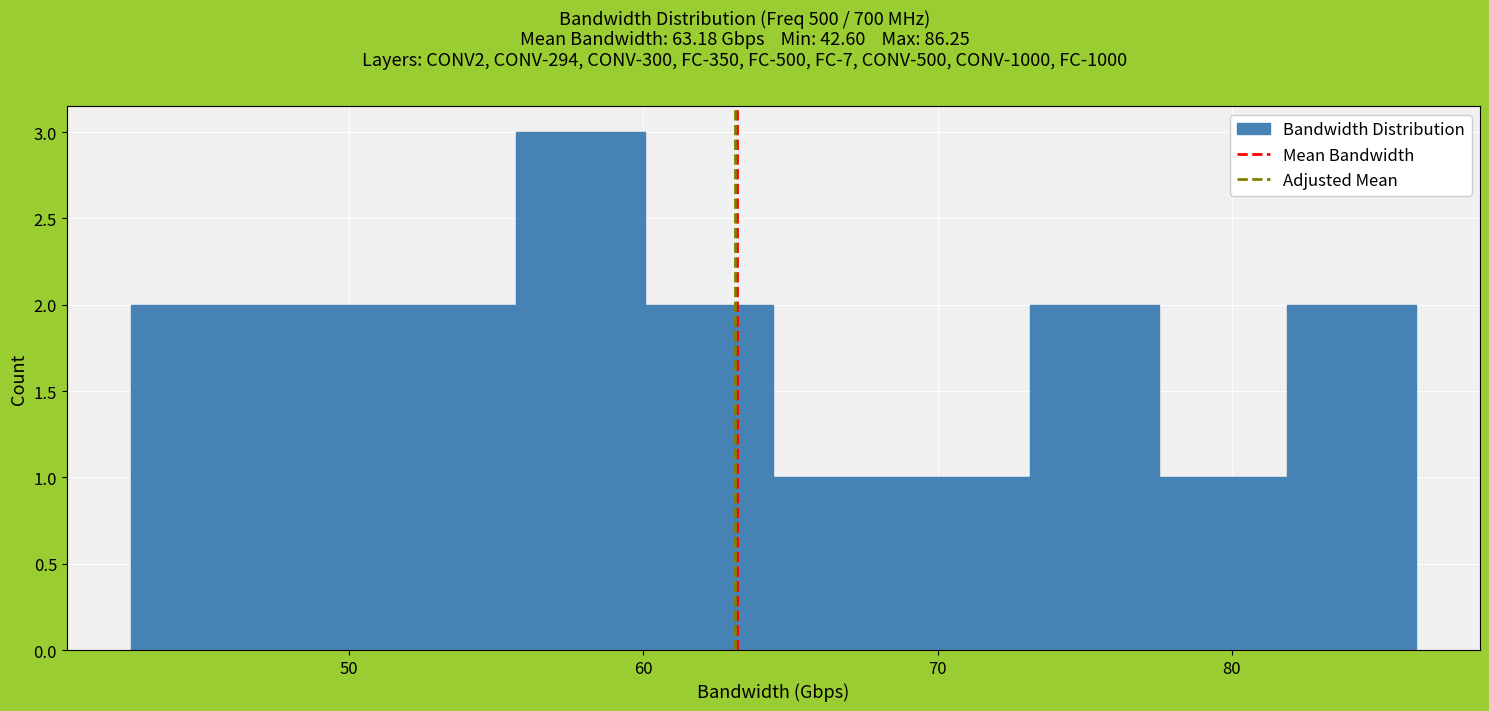

Over which range of the x-axis is the bar tallest?

56 to 60